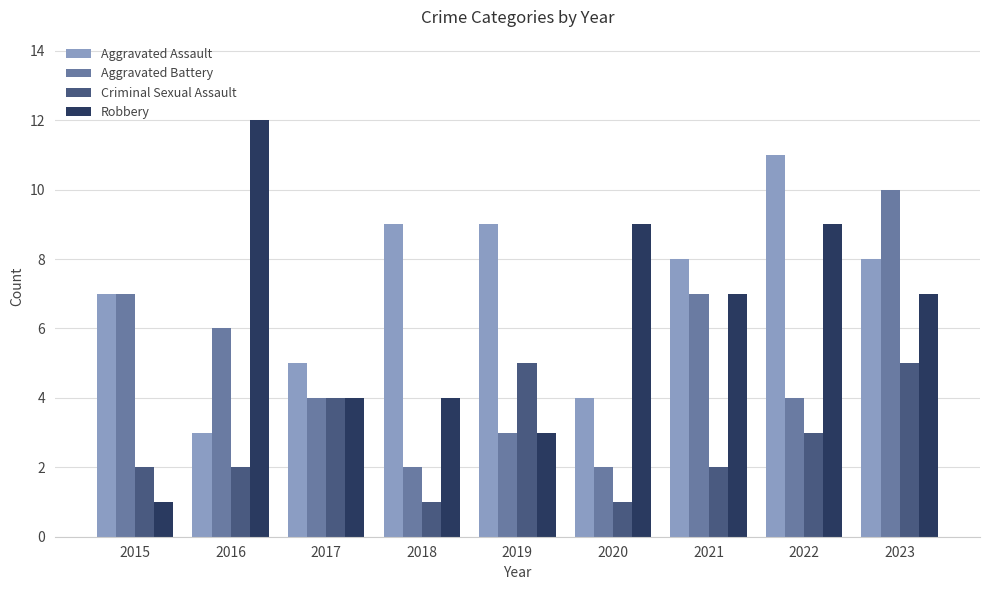

Which category has the highest value across all series?

2016